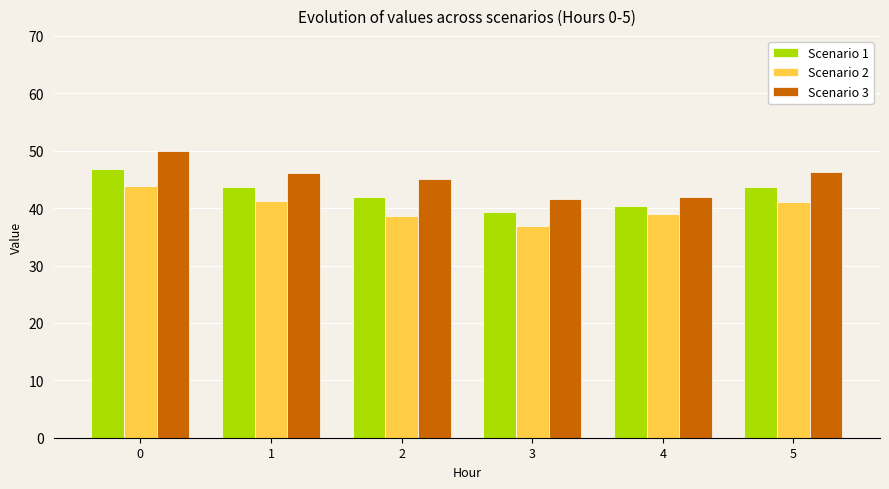

Count the number of data series in this chart.

3